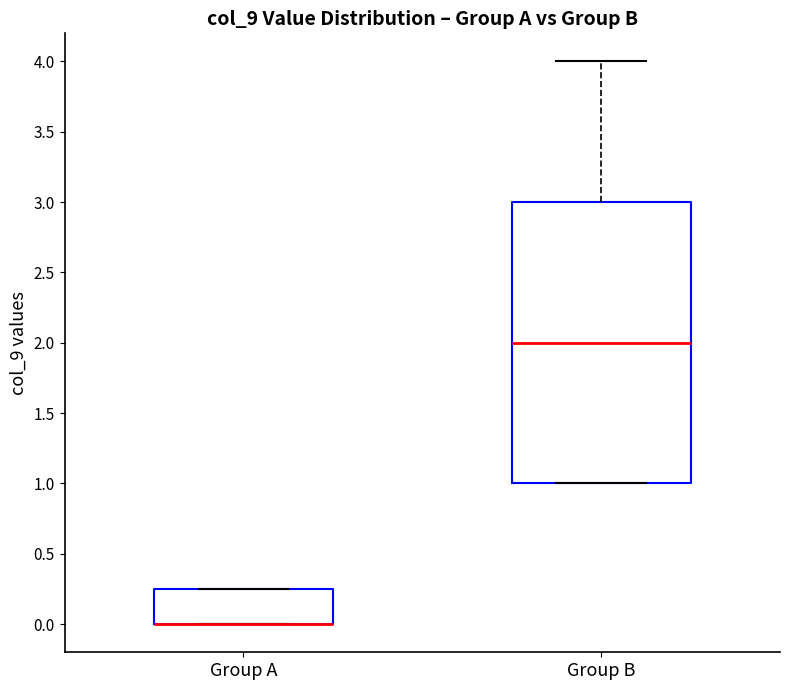

Where is the upper edge of the box for Group A on the y-axis? The values are not printed on the chart, so give them approximately, as read against the axis.

0.25